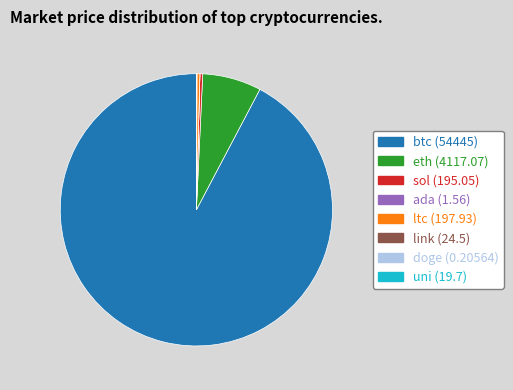

Is the sum of btc and sol greater than half?

Yes